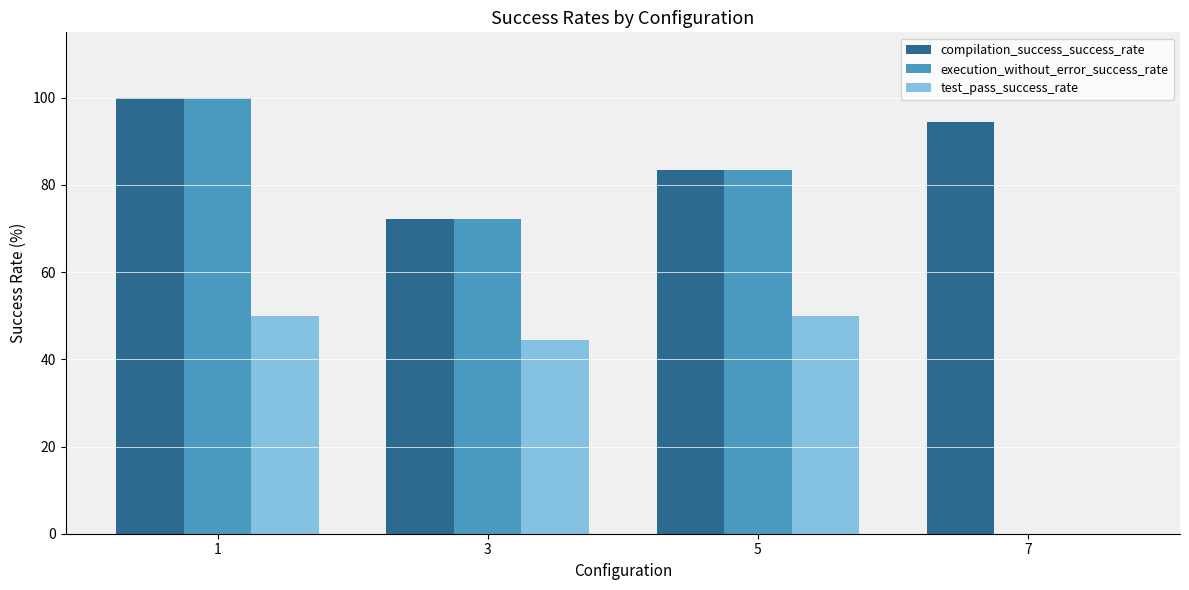

Which series has the largest total across all categories?

compilation_success_success_rate